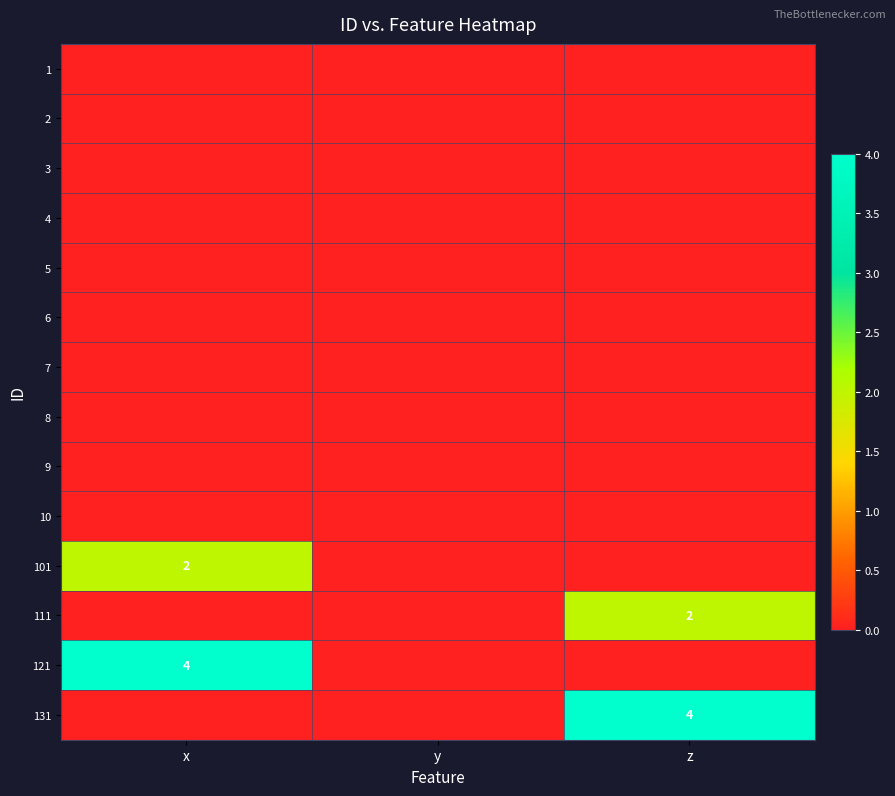

How many categories are shown in the chart?

3